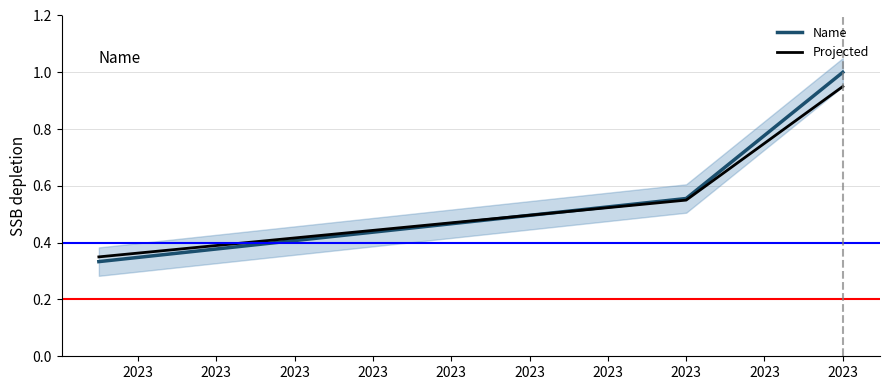

List the series in order of their peak value, lowest first.

Projected, Name